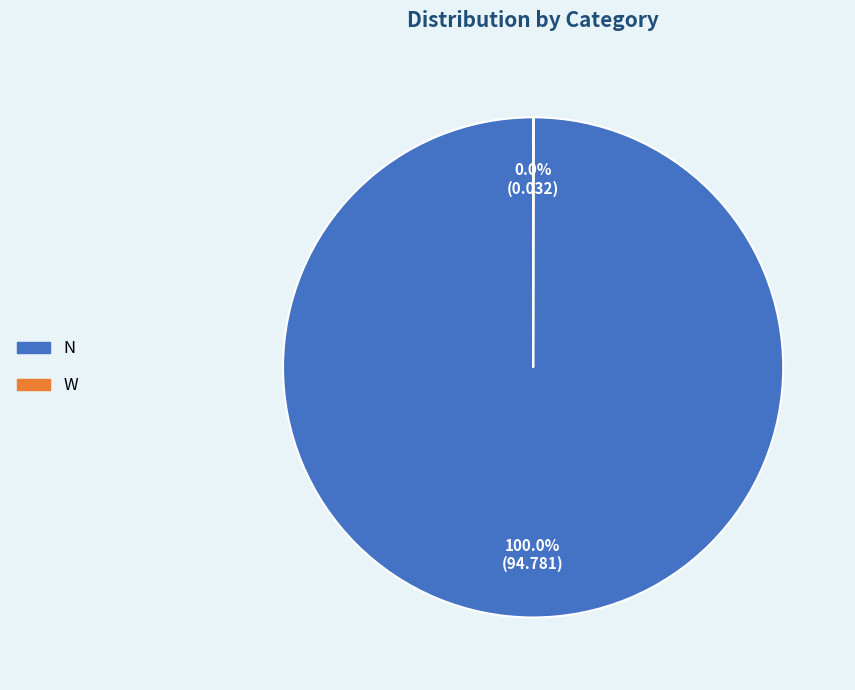

Is there a majority slice in this chart?

Yes